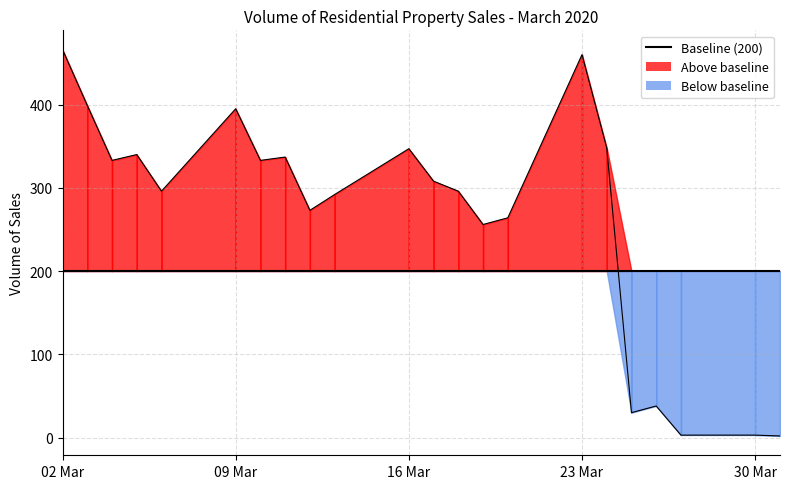

What is the sum of the values at 2020-03-30 and 2020-03-18?

299